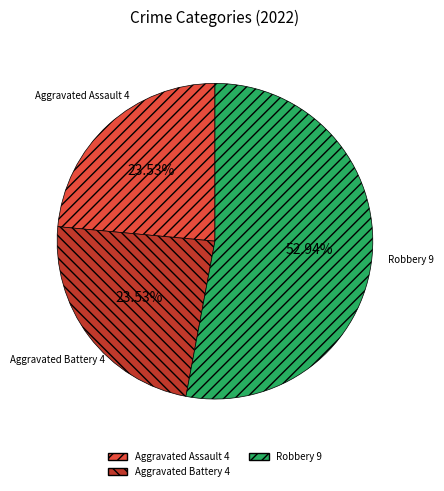

Is there any slice that represents more than half of the pie?

Yes